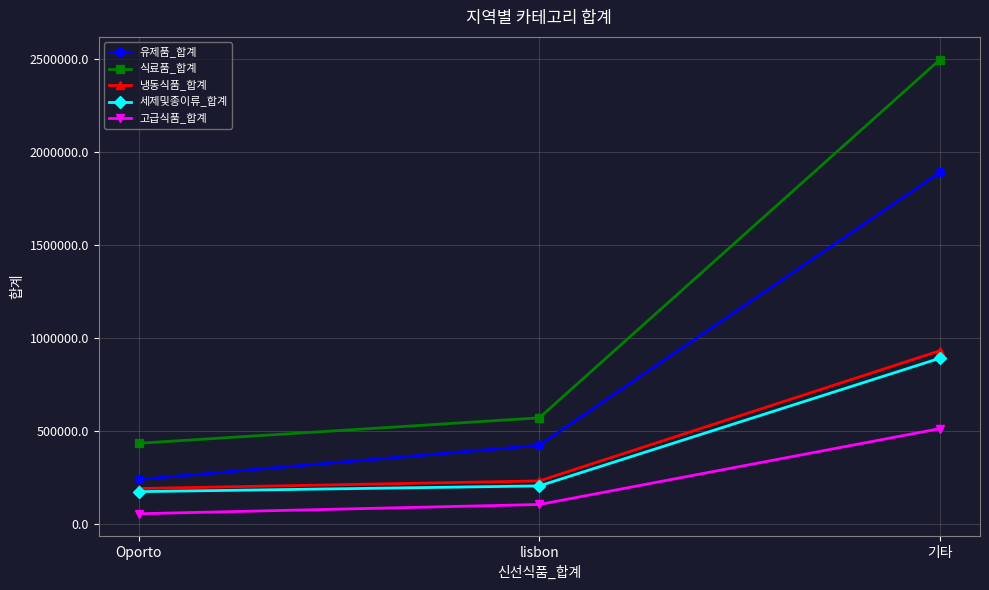

What is the sum of all 세제및종이류_합계 values?

1267857